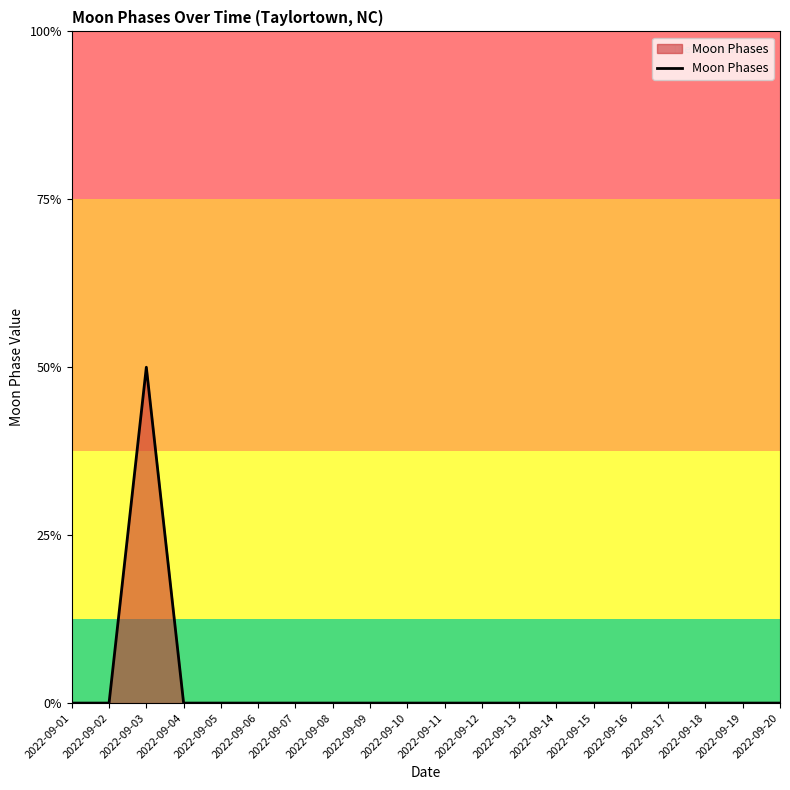

Is this an area chart (filled region under the line)?

Yes